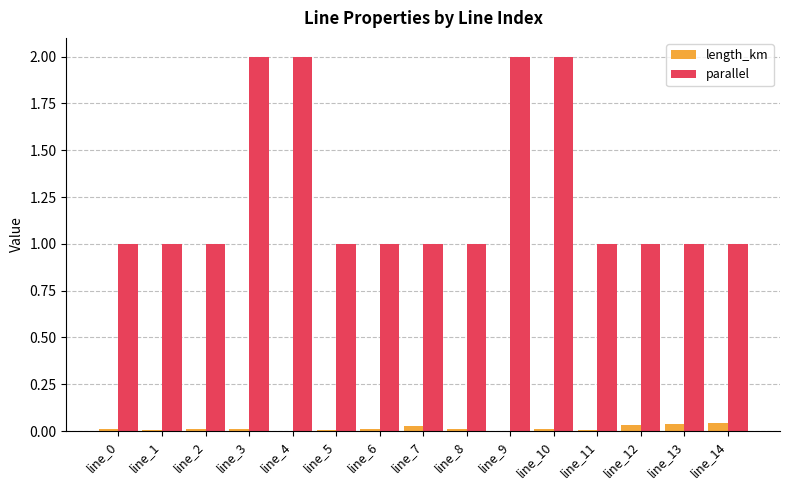

Which series changed the most between line_1 and line_9?

parallel